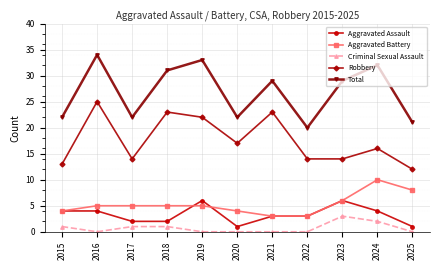

Reading left to right, list all the values displayed in this chart.

Aggravated Assault: 4	4	2	2	6	1	3	3	6	4	1
Aggravated Battery: 4	5	5	5	5	4	3	3	6	10	8
Criminal Sexual Assault: 1	0	1	1	0	0	0	0	3	2	0
Robbery: 13	25	14	23	22	17	23	14	14	16	12
Total: 22	34	22	31	33	22	29	20	29	32	21